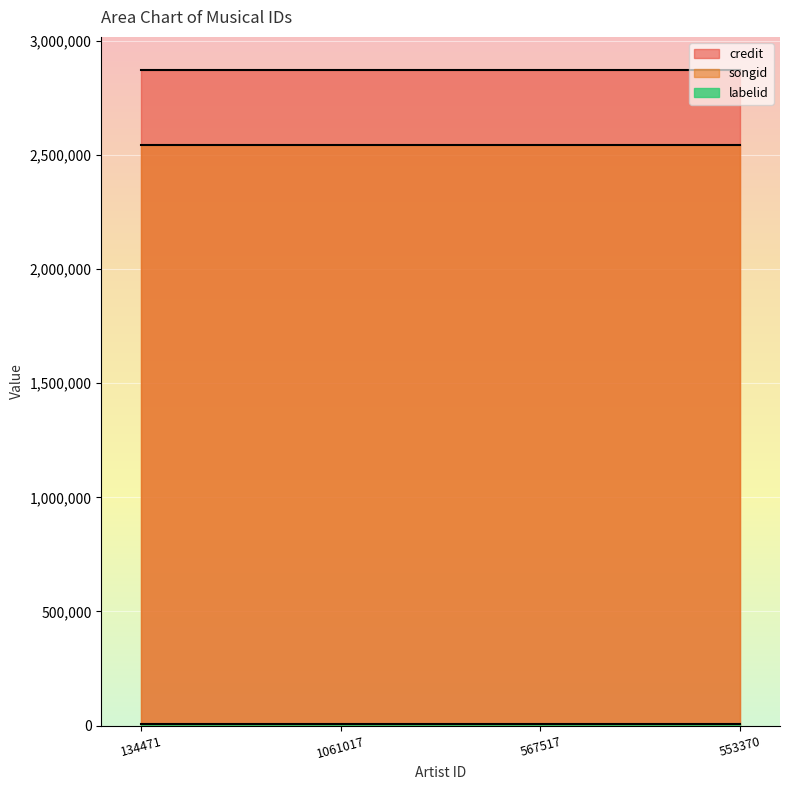

What is the value of the labelid point at the 3rd from the left?

6234